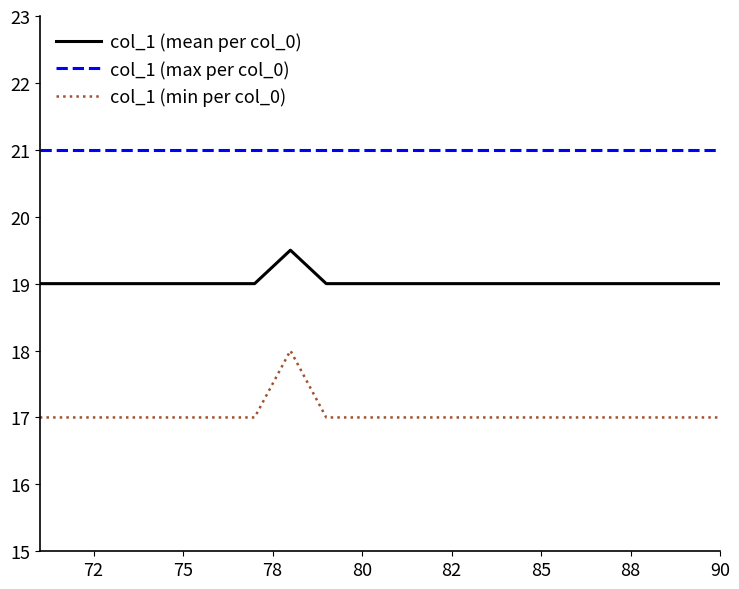

What are all the series names shown in the legend?

col_1 (mean per col_0), col_1 (max per col_0), col_1 (min per col_0)